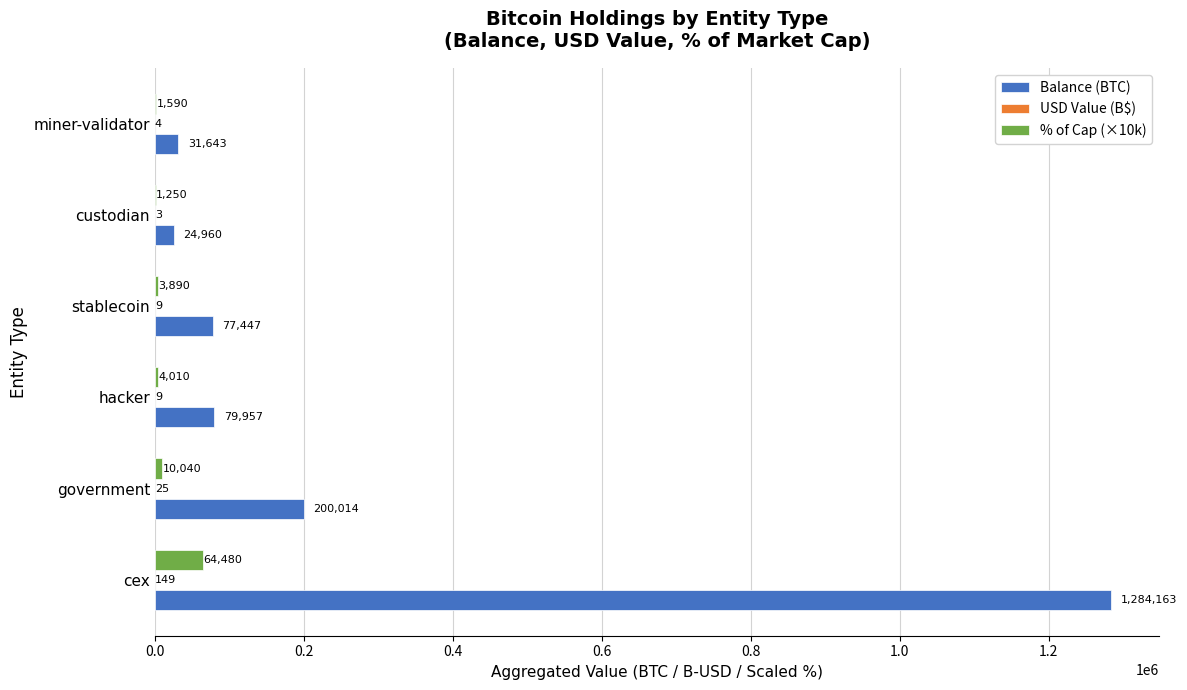

True or false: % of Cap (×10k) has a value of 3890.0 at stablecoin.

True